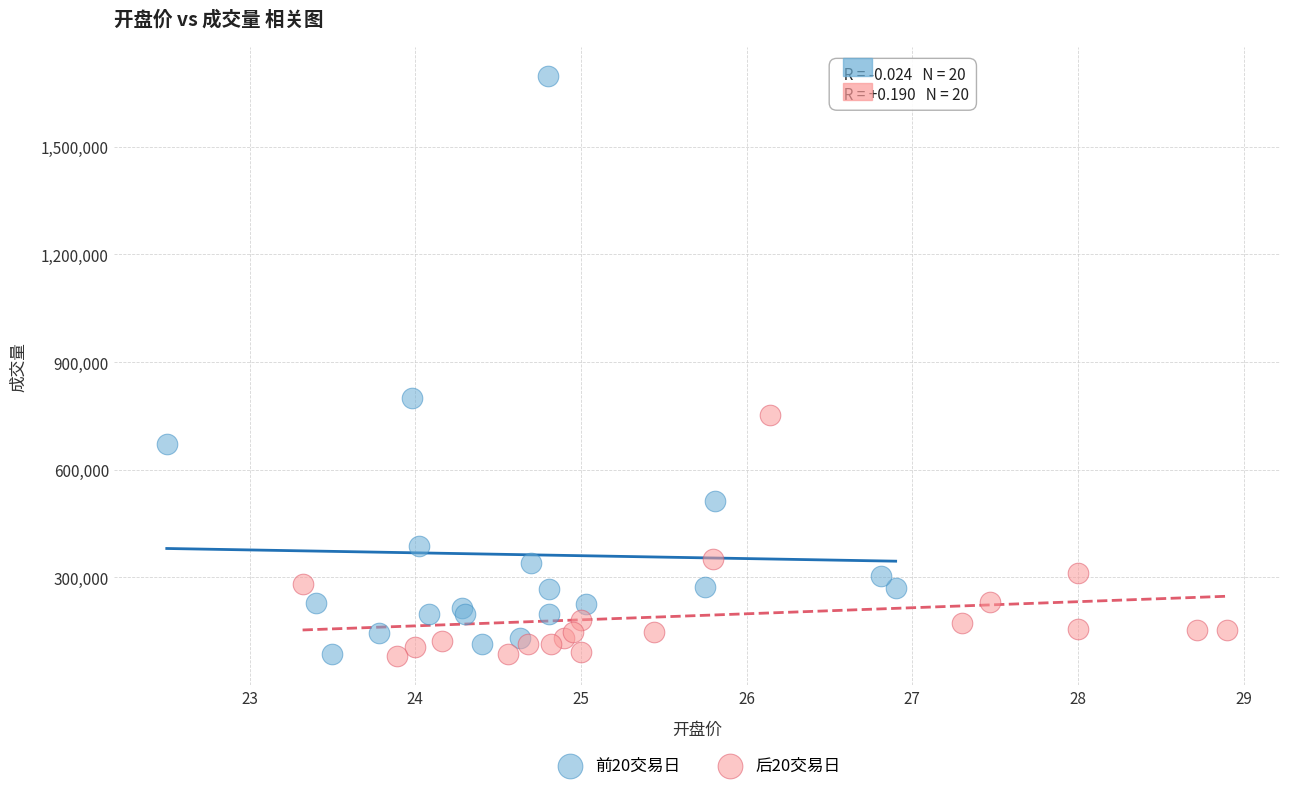

Which series has the widest spread of Y values?

前20交易日